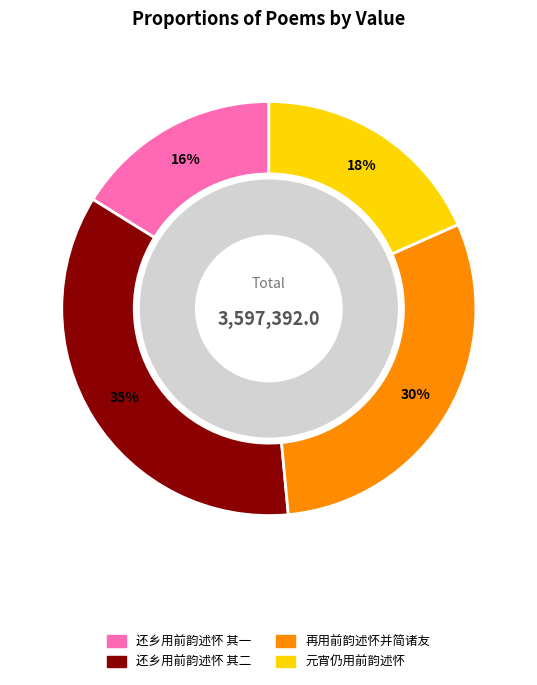

Between 还乡用前韵述怀 其一 and 元宵仍用前韵述怀, which is larger?

元宵仍用前韵述怀